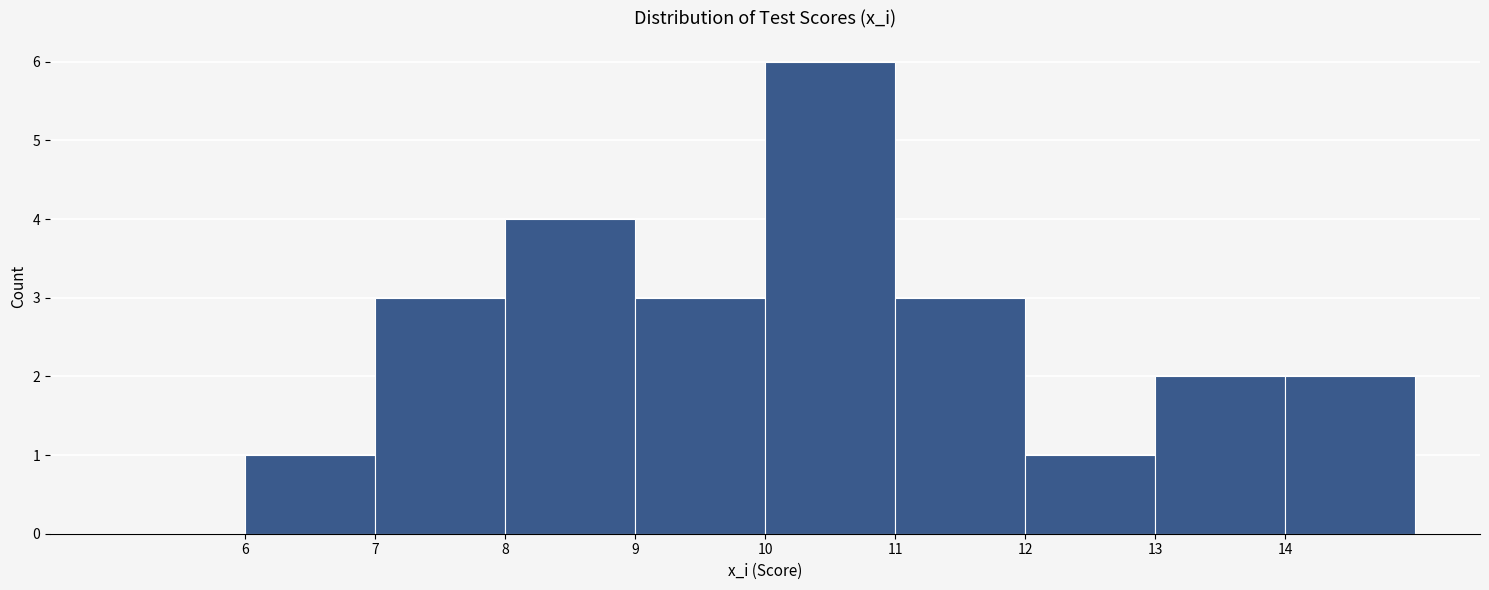

Which range on the x-axis has the tallest bar?

10 to 11